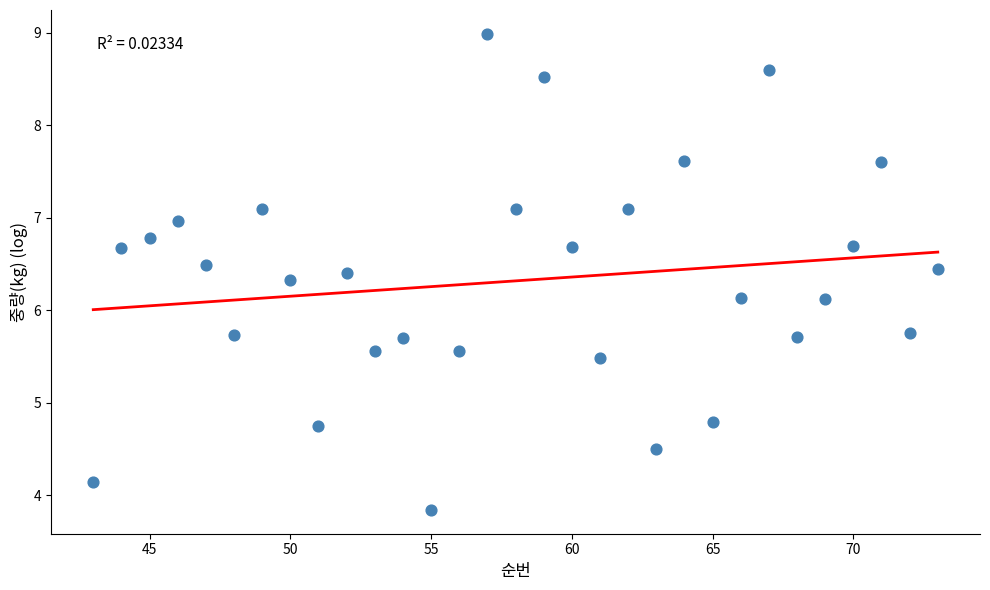

What is the range of Y values (max minus min)?

5.1